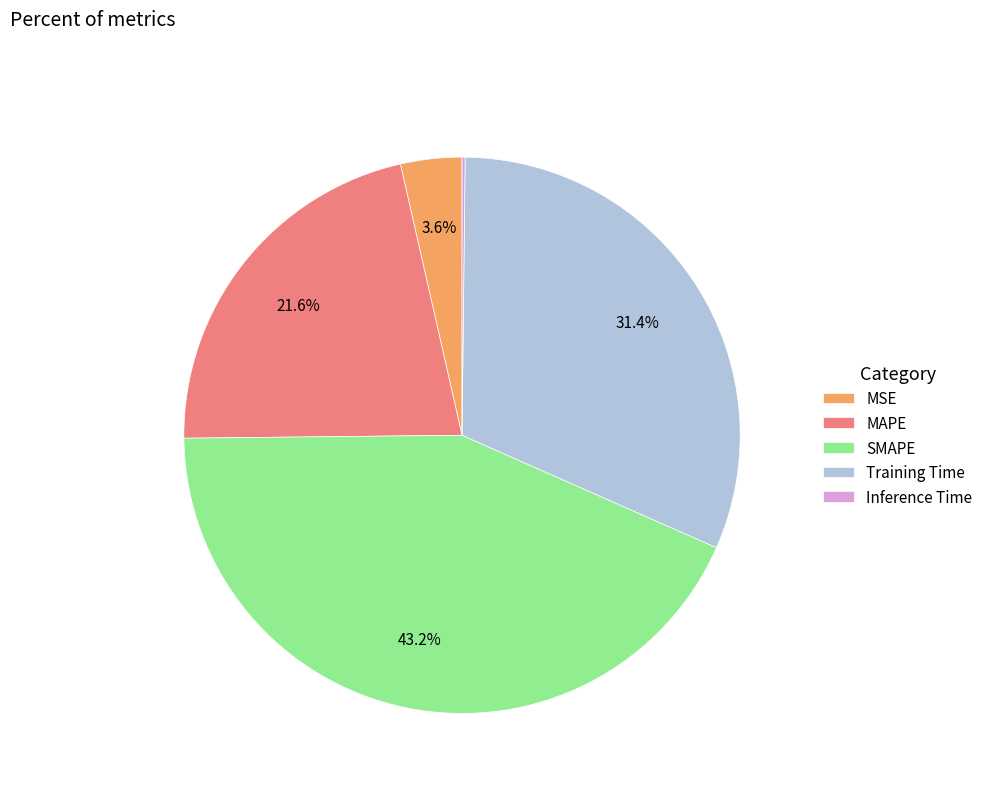

To the nearest percent, what percentage of the pie is MAPE?

22%